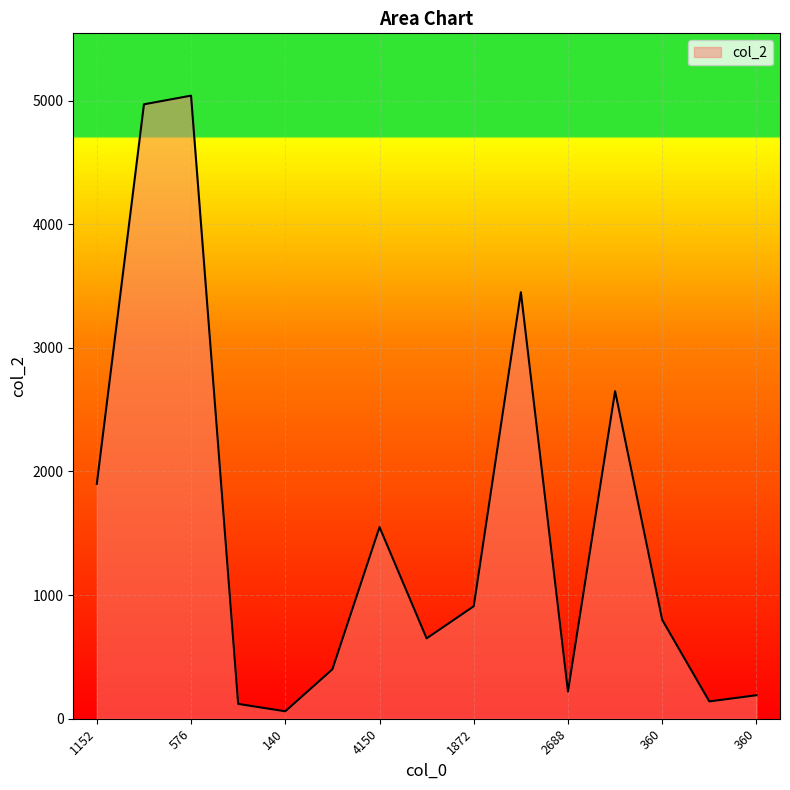

What is the difference between the maximum and minimum values?

4980